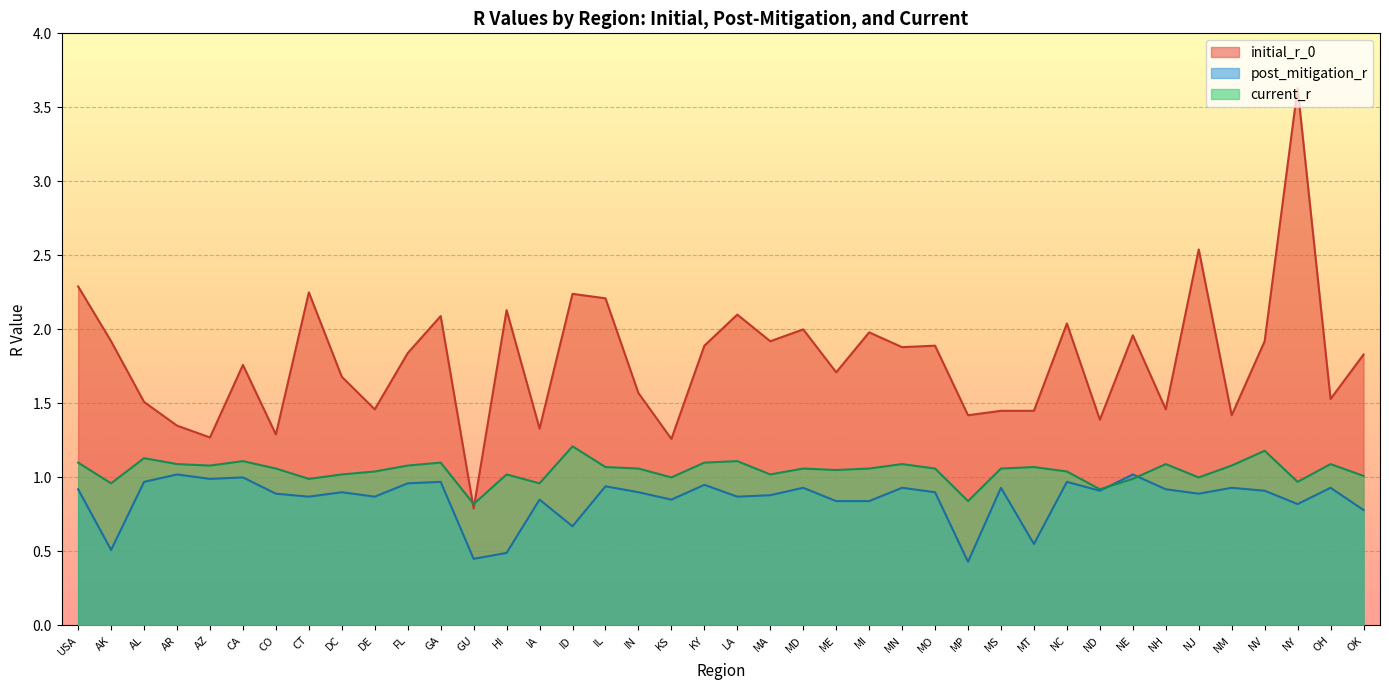

What position from the right is GU?

28